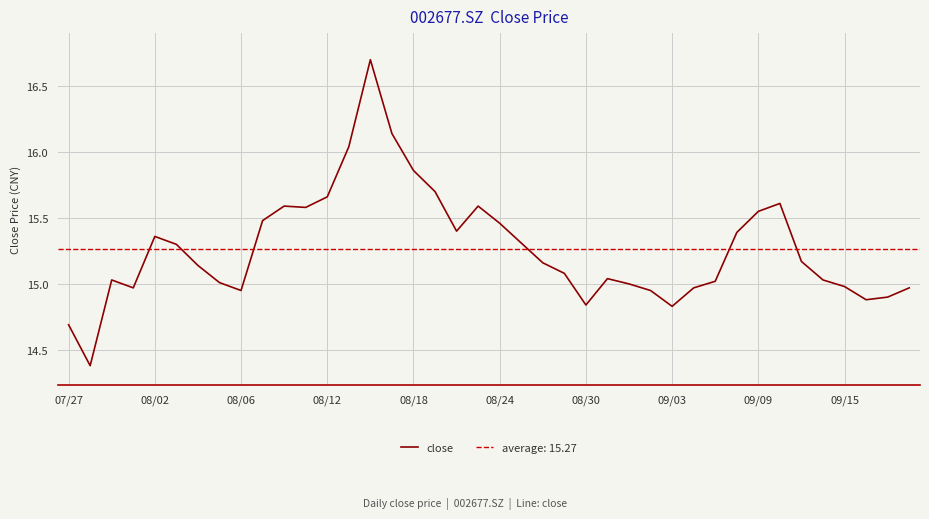

The value at 17 is 24.8. True or false?

False